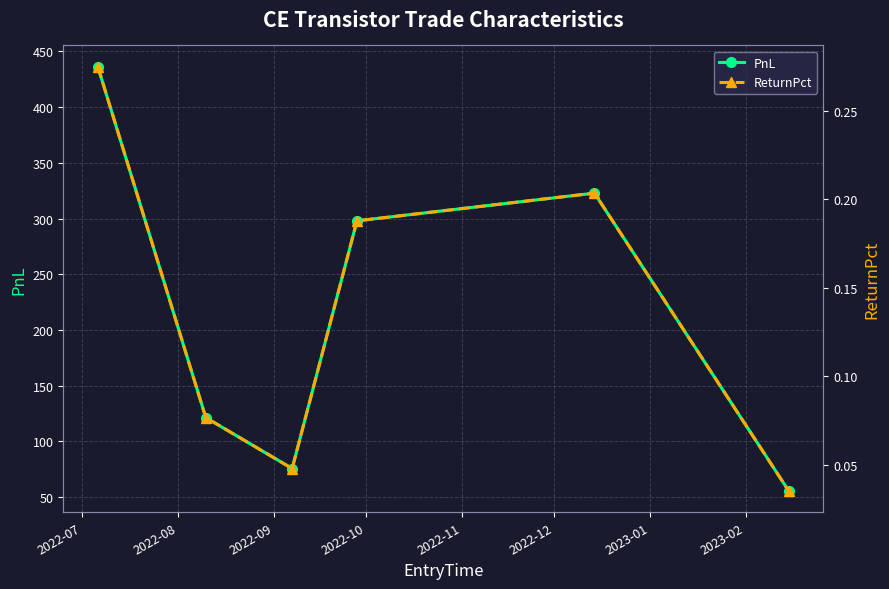

Reading left to right, extract all data points from this chart.

PnL: 436.2	121.4	75.7	297.9	322.8	55.5
ReturnPct: 0.3	0.1	0.0	0.2	0.2	0.0